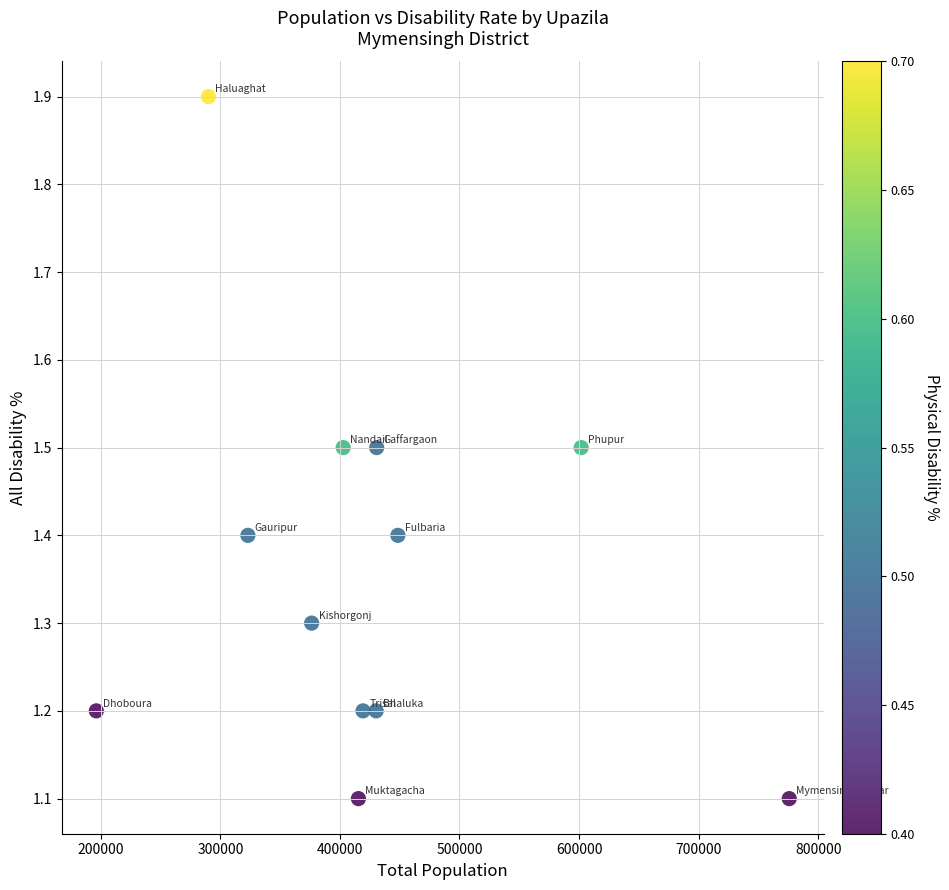

What is the range of X values (max minus min)?

579449.0